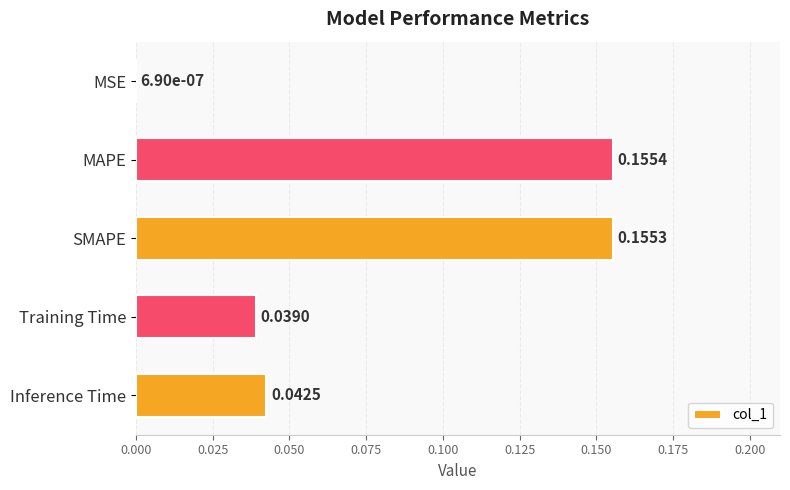

Between SMAPE and Inference Time, which is larger?

SMAPE